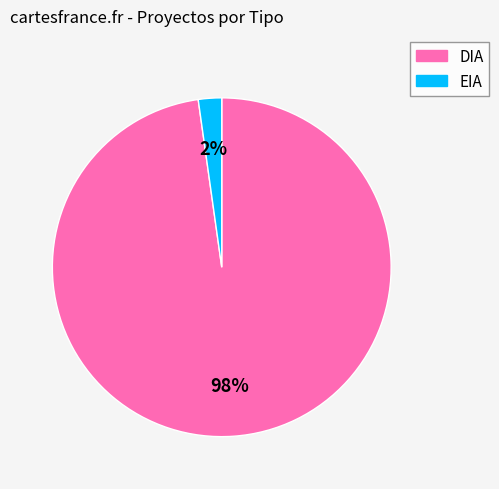

To the nearest percent, what portion does DIA represent?

98%